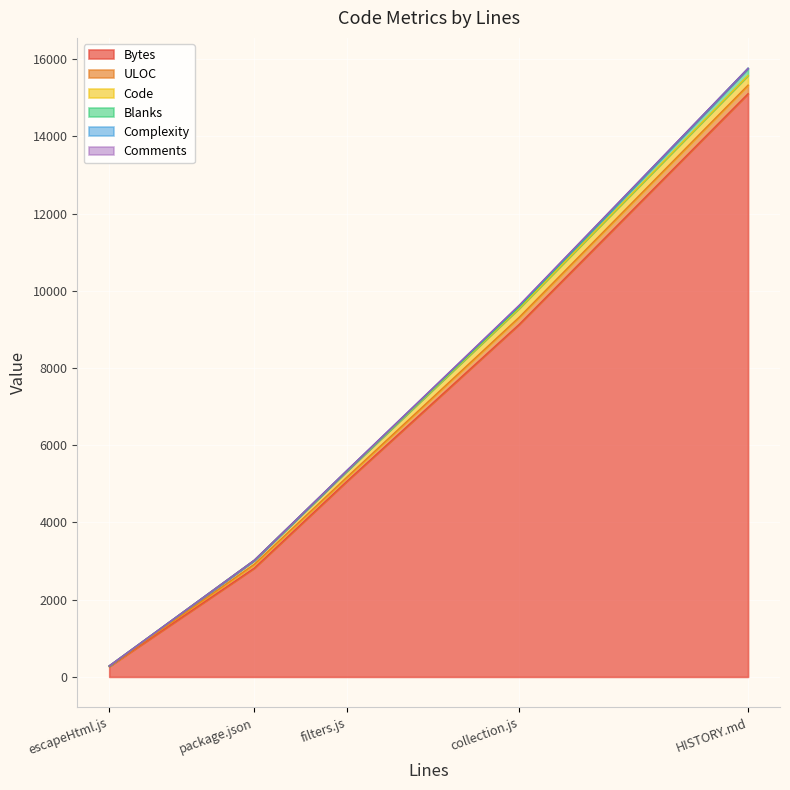

True or false: Blanks and Comments cross at least once.

True